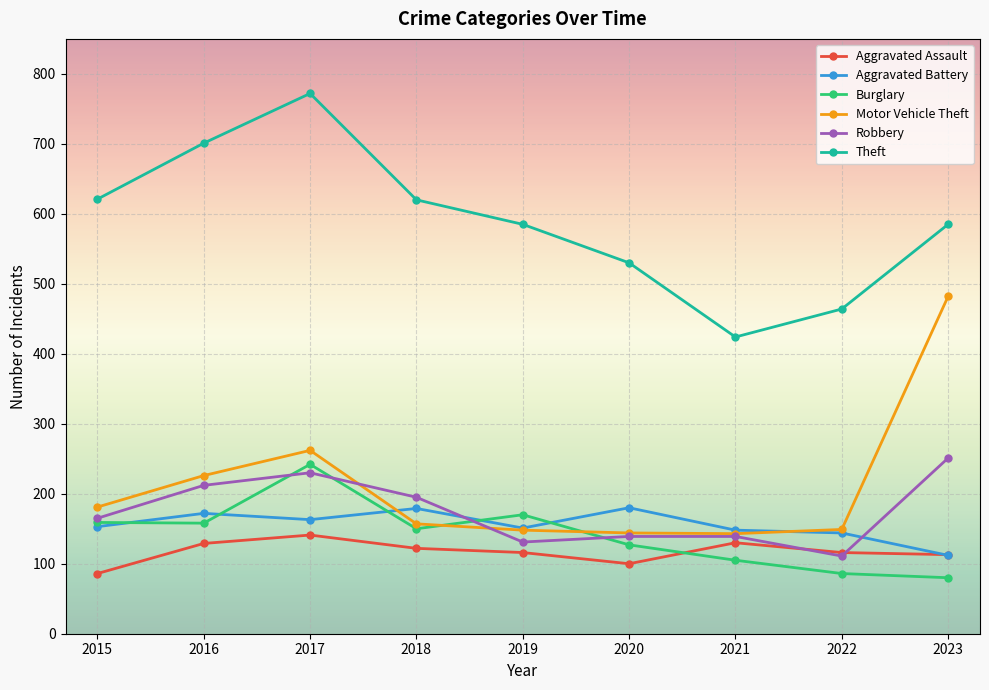

Which category has the lowest value in the Aggravated Battery series?

2023